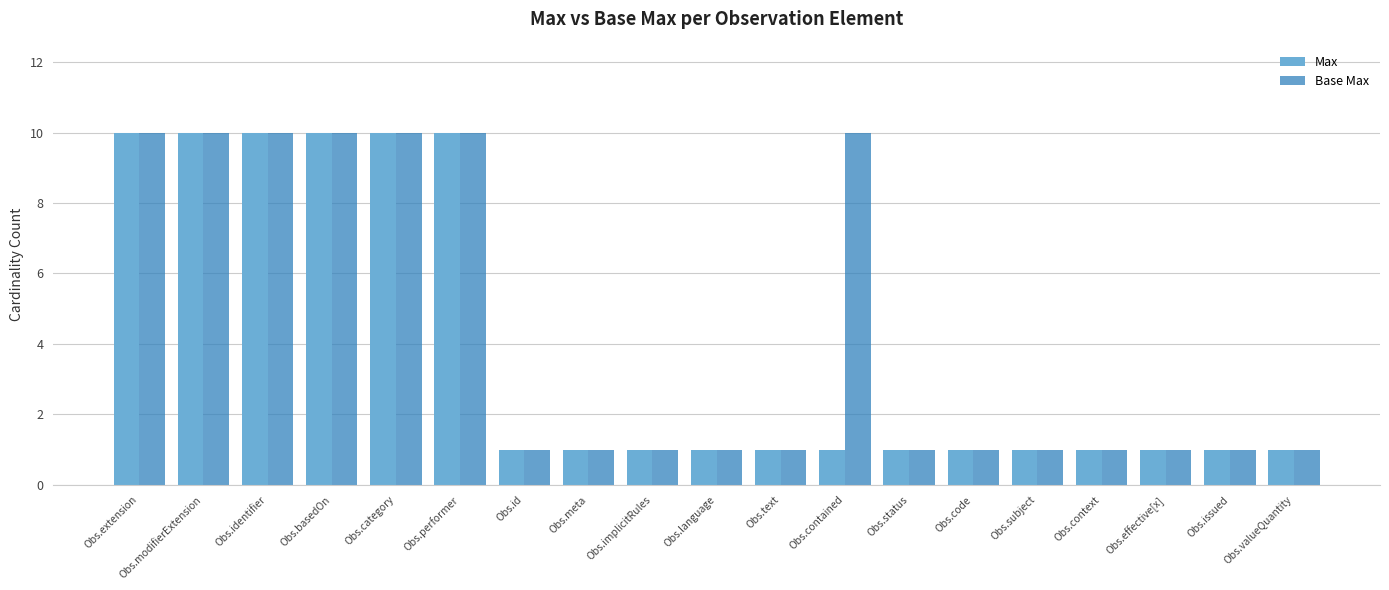

Count the number of categories in the chart.

19